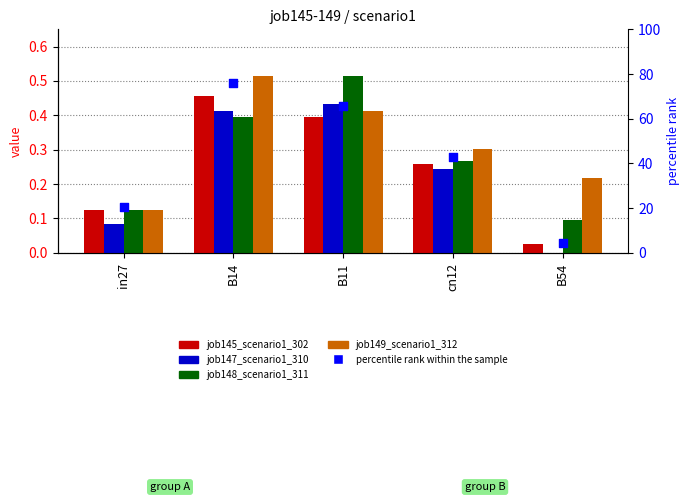

What is the total value across all series at cn12?

44.2